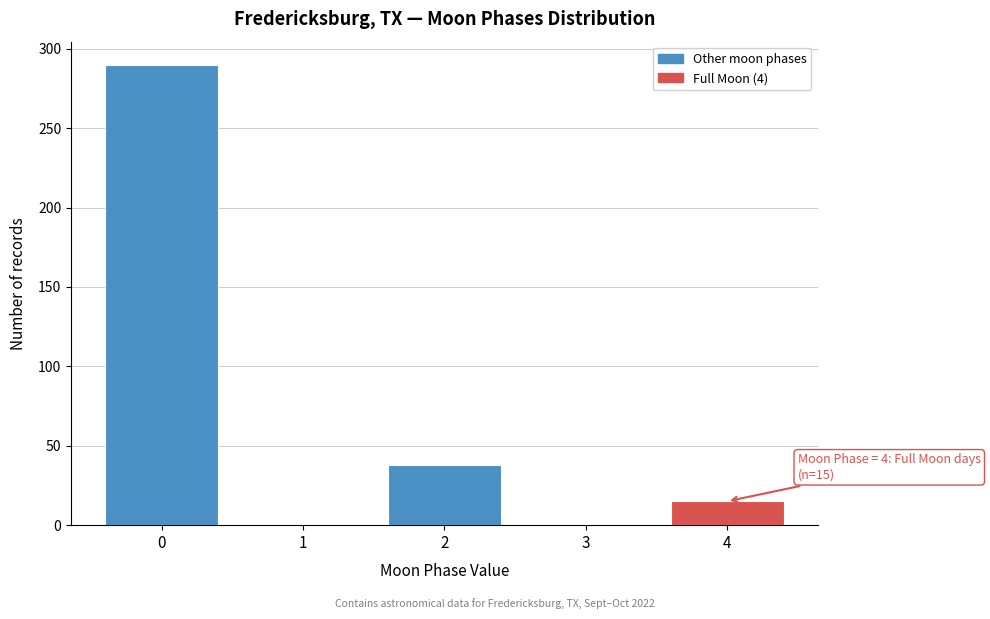

Reading left to right, what are all the values shown in this chart?

0=290	1=0	2=38	3=0	4=15